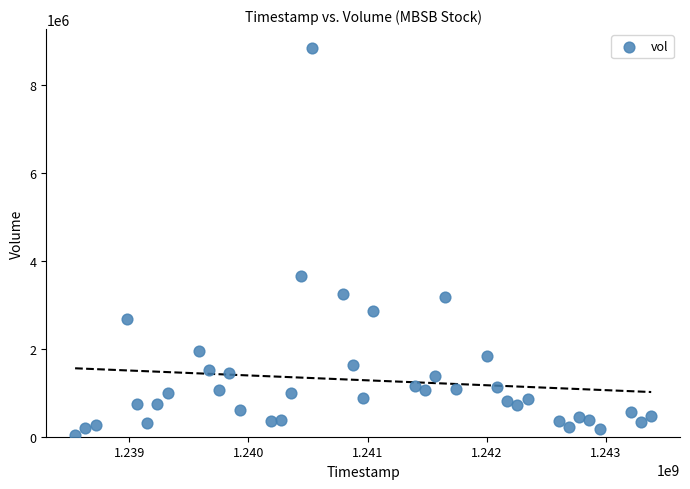

What Y value in the scatter plot is closest to 4423801?

3642915